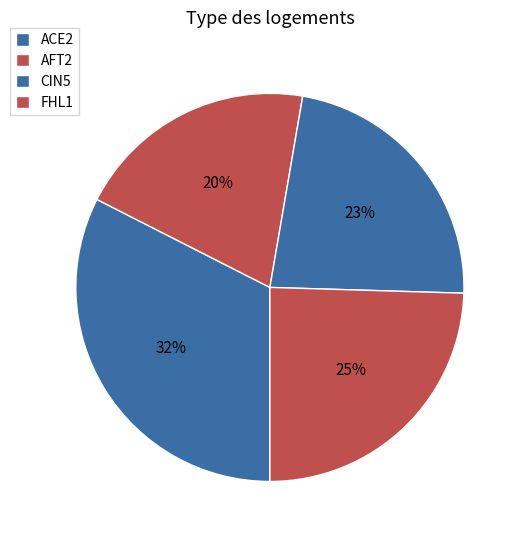

Count the number of slices in the pie.

4